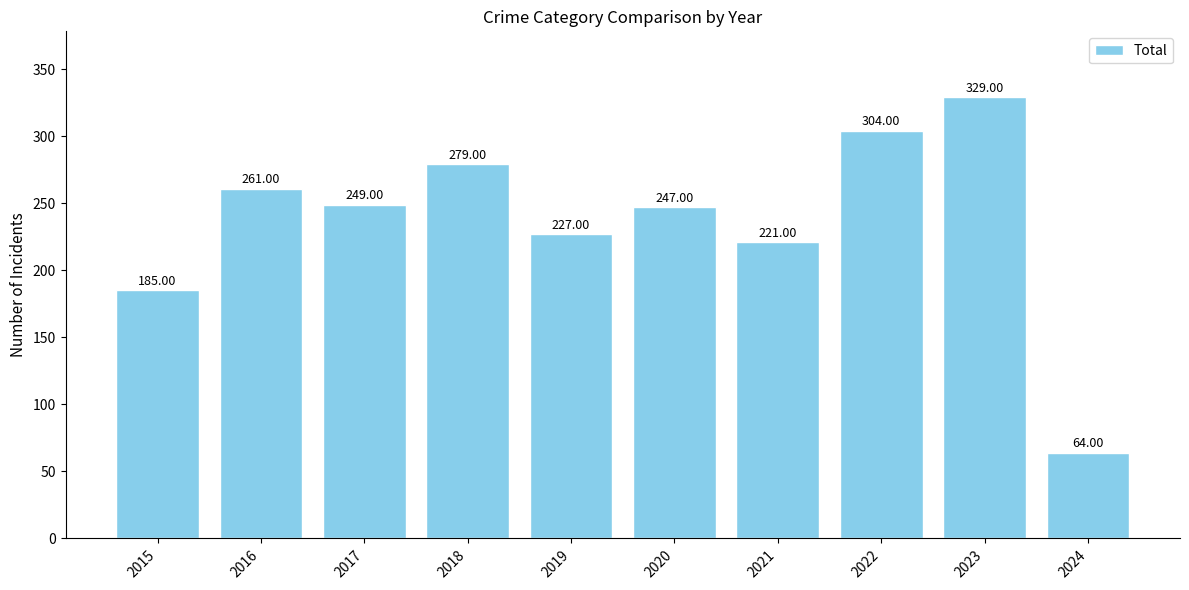

How many bars are there in total?

10